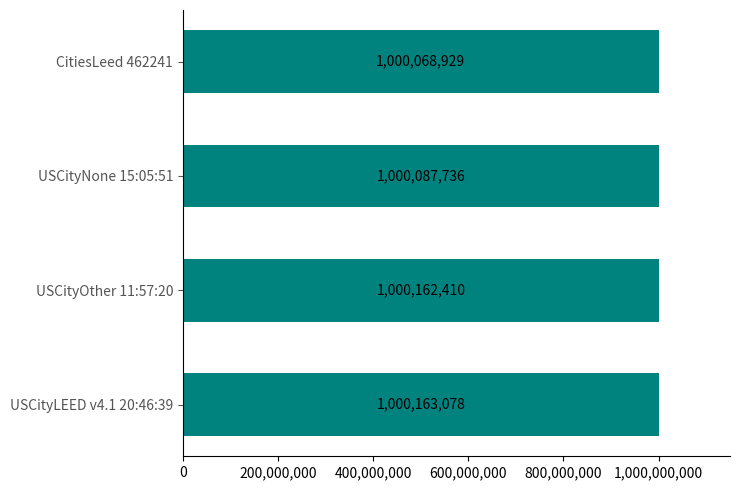

What is the change in value from USCityLEED v4.1 20:46:39 to USCityOther 11:57:20?

-668